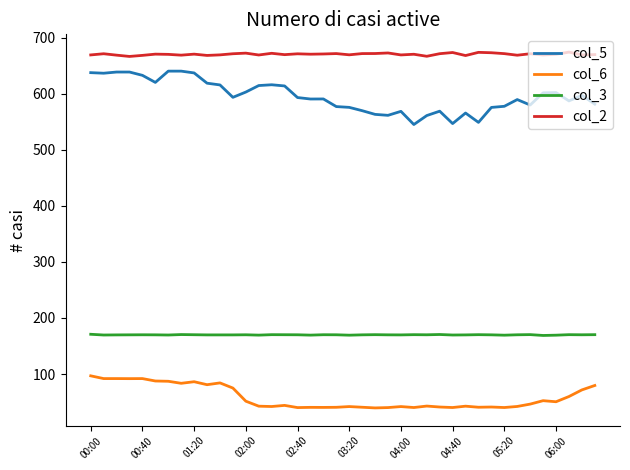

True or false: col_5 and col_2 intersect in this chart.

False